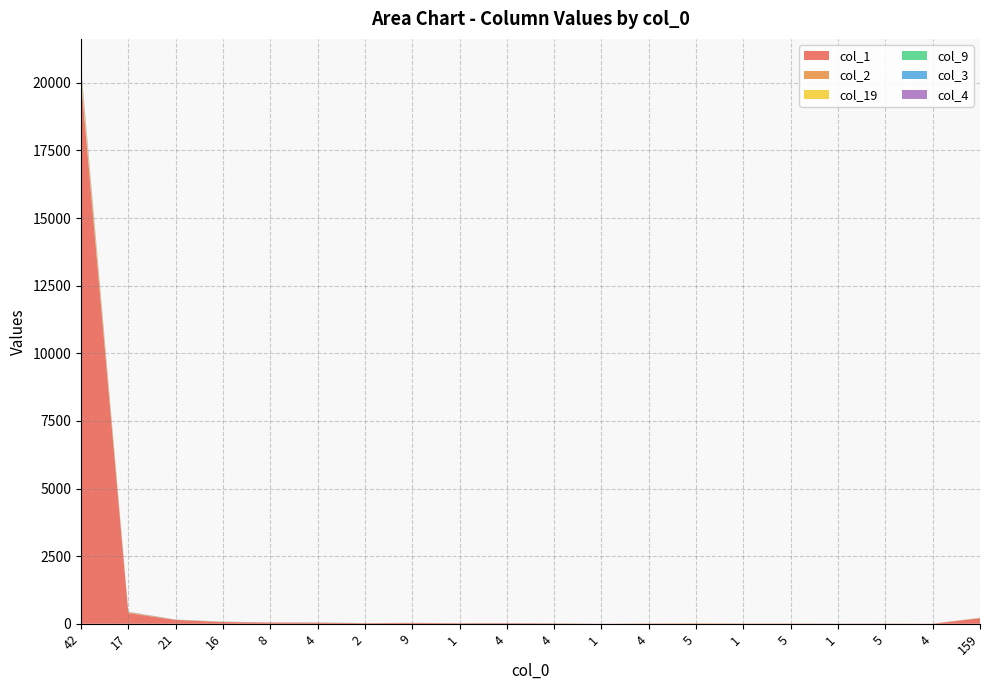

Reading left to right, what are all the values shown in this chart?

col_1: 42=20062	17=394	21=142	16=64	8=44	4=39	2=23	9=32	1=20	4=22	4=15	1=3	4=10	5=13	1=9	5=10	1=4	5=8	4=4	159=206
col_2: 42=152	17=24	21=5	16=4	8=1	4=1	2=0	9=1	1=2	4=2	4=0	1=0	4=0	5=0	1=0	5=0	1=1	5=0	4=0	159=6
col_19: 42=204	17=7	21=1	16=5	8=2	4=1	2=1	9=1	1=0	4=0	4=0	1=0	4=2	5=6	1=3	5=0	1=0	5=0	4=0	159=6
col_9: 42=21	17=5	21=3	16=0	8=0	4=4	2=2	9=0	1=1	4=0	4=3	1=0	4=0	5=0	1=0	5=0	1=1	5=0	4=0	159=0
col_3: 42=98	17=3	21=2	16=5	8=1	4=2	2=0	9=0	1=0	4=2	4=0	1=0	4=0	5=0	1=0	5=0	1=1	5=0	4=0	159=5
col_4: 42=59	17=10	21=3	16=1	8=3	4=2	2=0	9=1	1=1	4=2	4=0	1=0	4=0	5=0	1=0	5=0	1=0	5=0	4=0	159=0